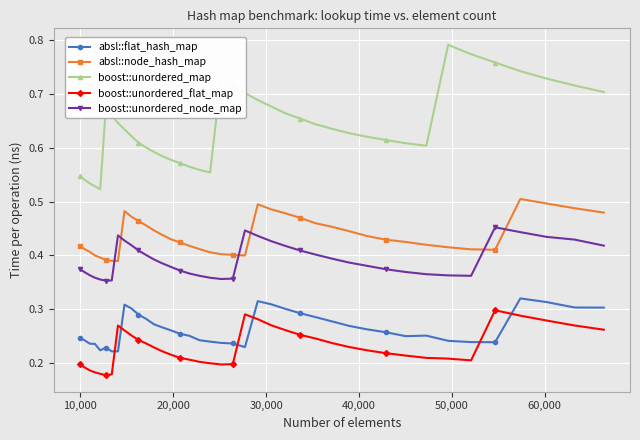

At how many categories does at least one series exceed 0?

40